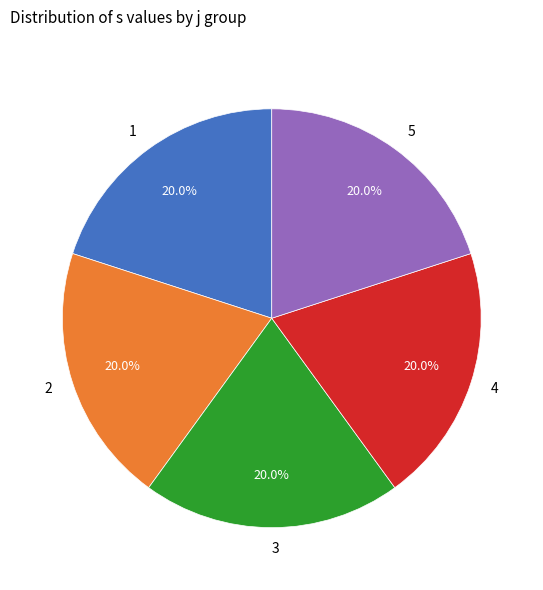

Count the number of slices in the pie.

5